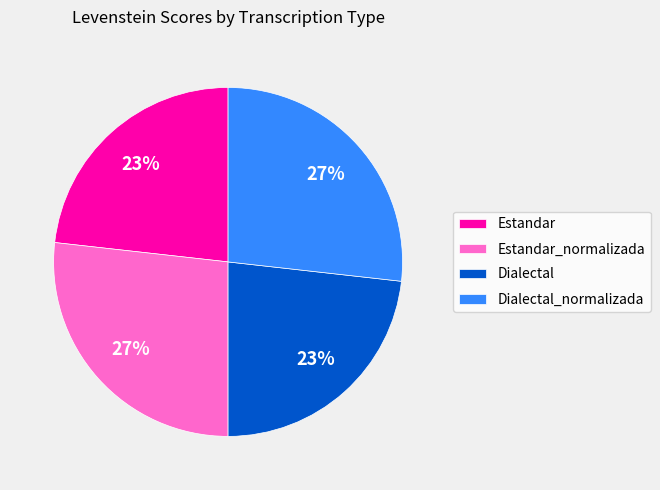

Is it true that Dialectal_normalizada is 36% of the pie?

False